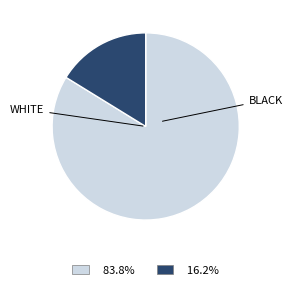

Does any single category account for the majority?

Yes